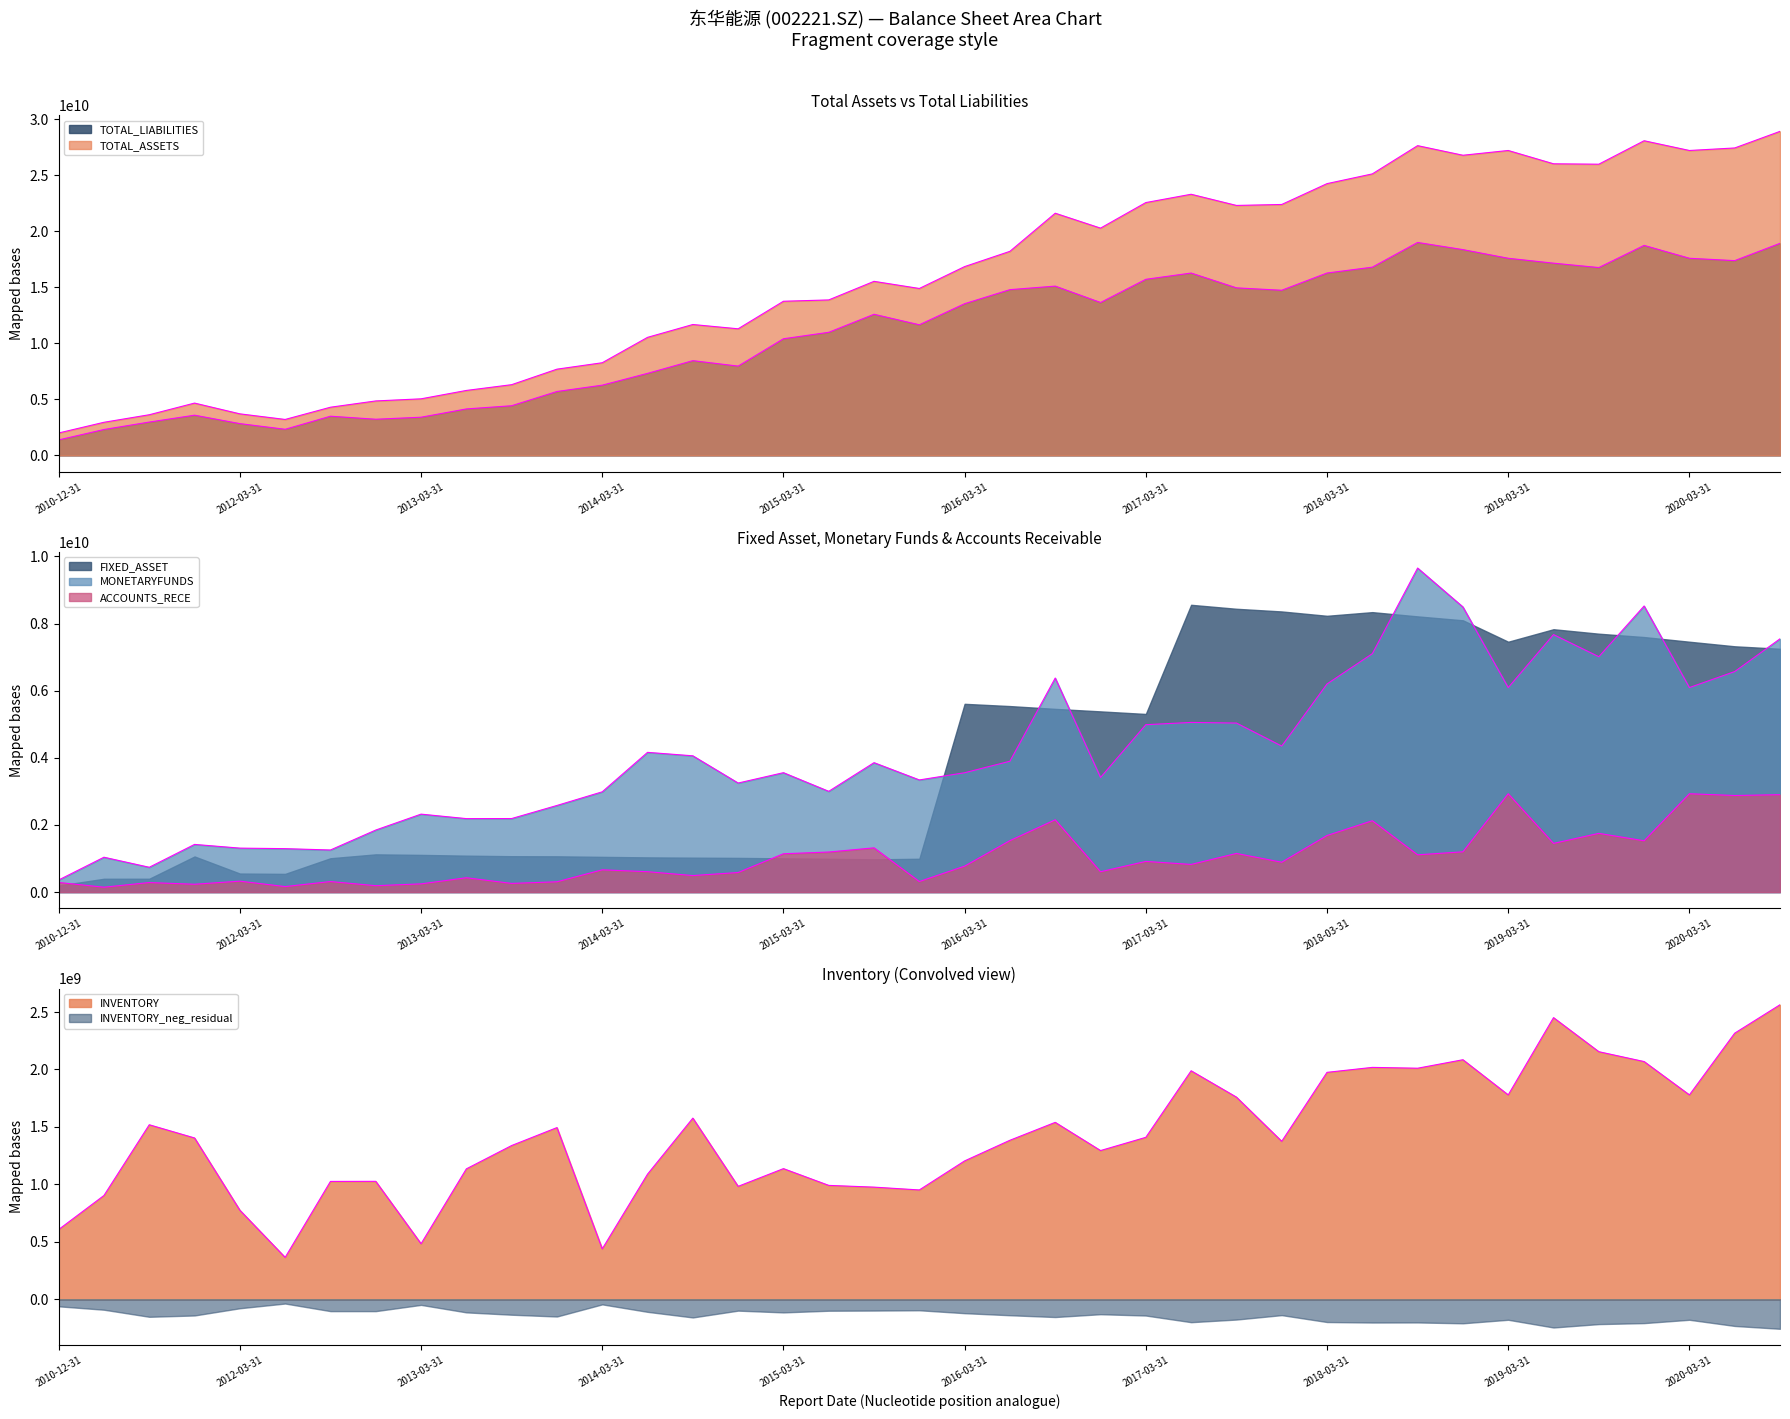

The ACCOUNTS_RECE series shows 360368227.0 at 2011-12-31. True or false?

False